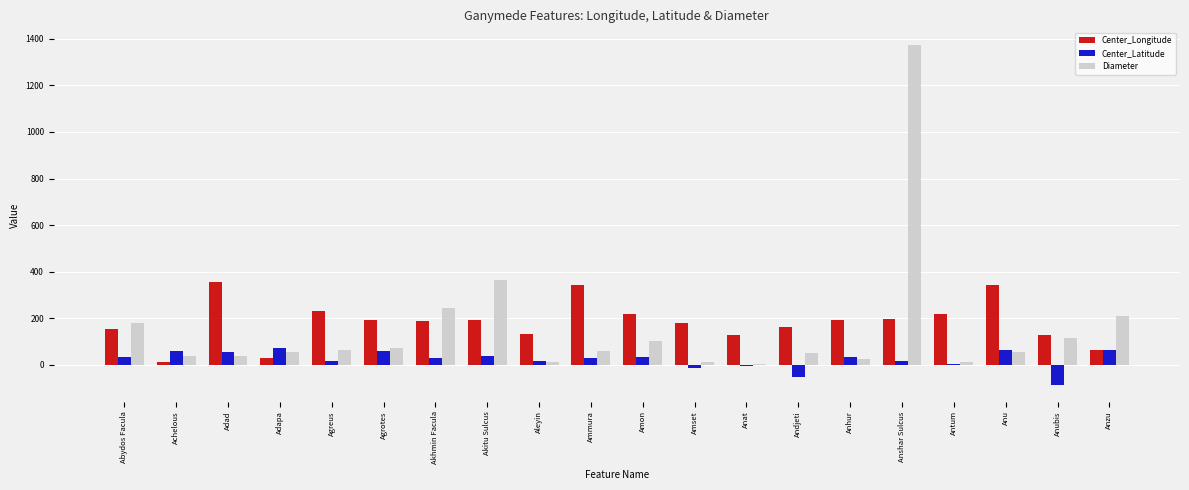

What is the difference between the Diameter values at Amset and Aleyin?

1.4